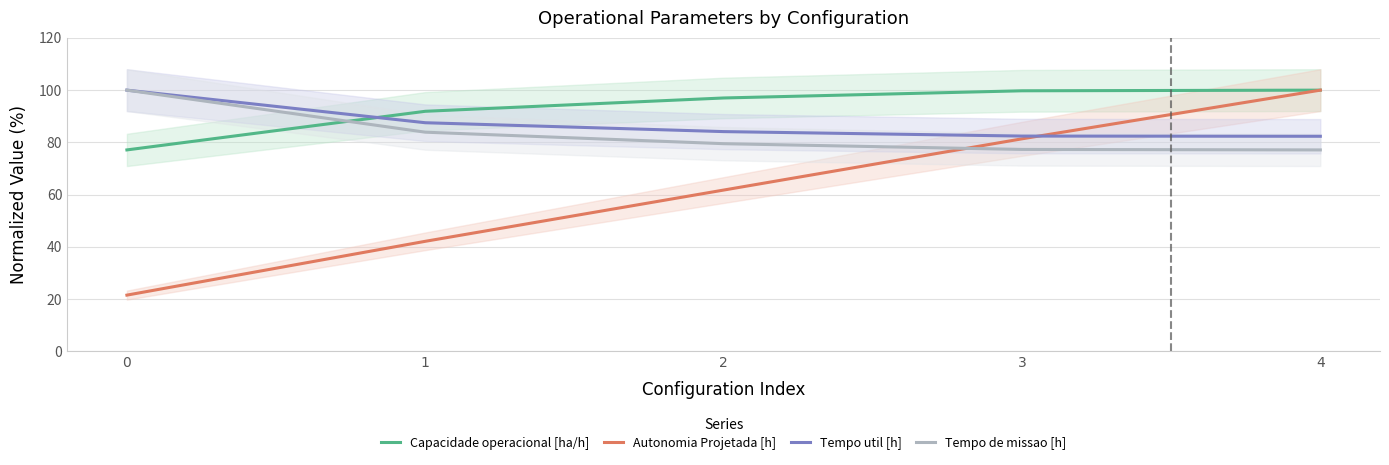

Is it true that Tempo de missao [h] equals 26.0 at 2?

False